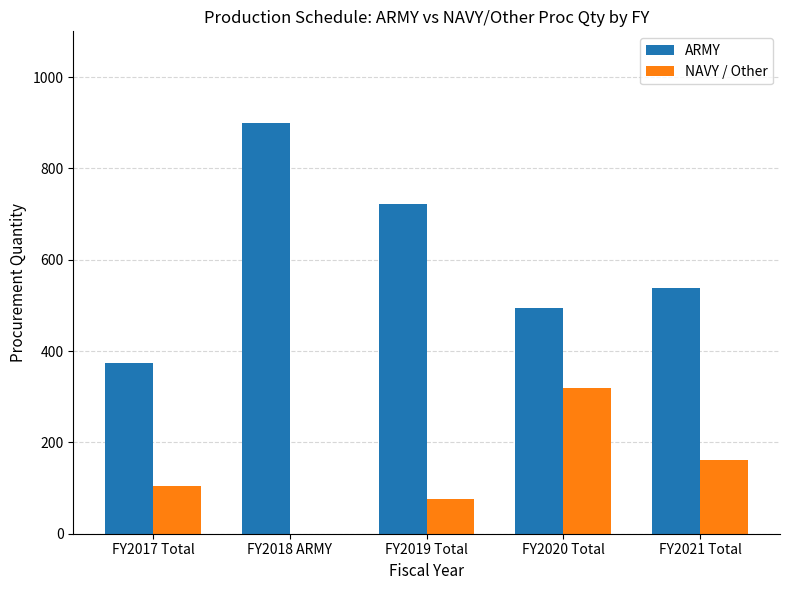

Are the bars grouped side by side (vs. stacked)?

Yes